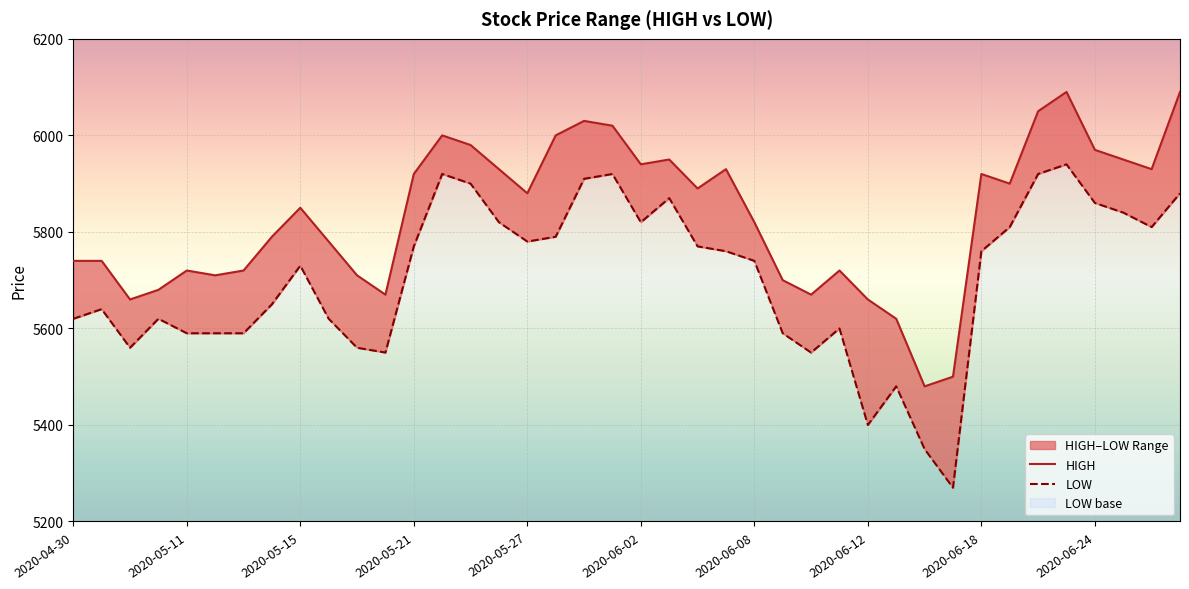

True or false: HIGH has more than 0 interior local peaks.

True